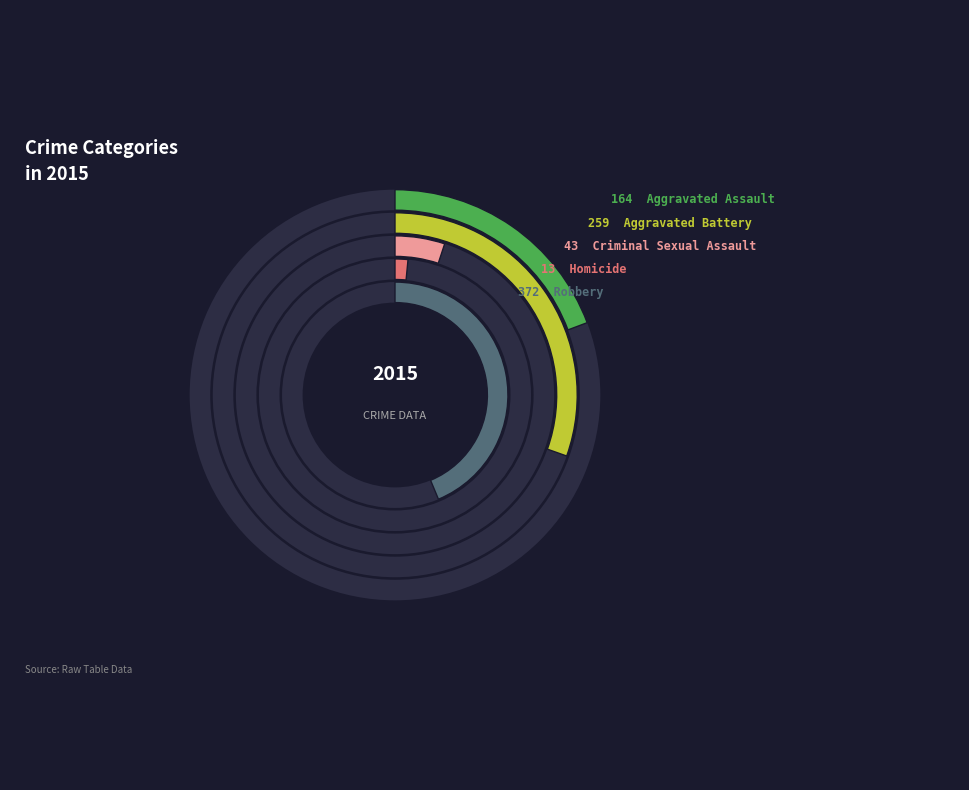

To the nearest percent, what is the difference between the Aggravated Assault and Aggravated Battery slice percentages?

11%